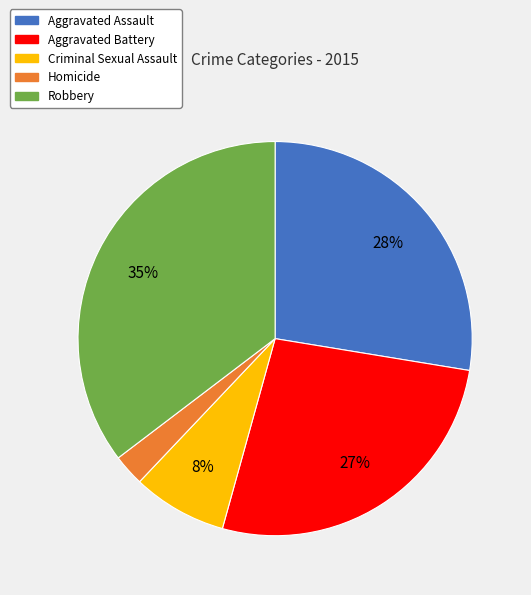

Combined, do Robbery and Aggravated Battery account for over 50%?

Yes